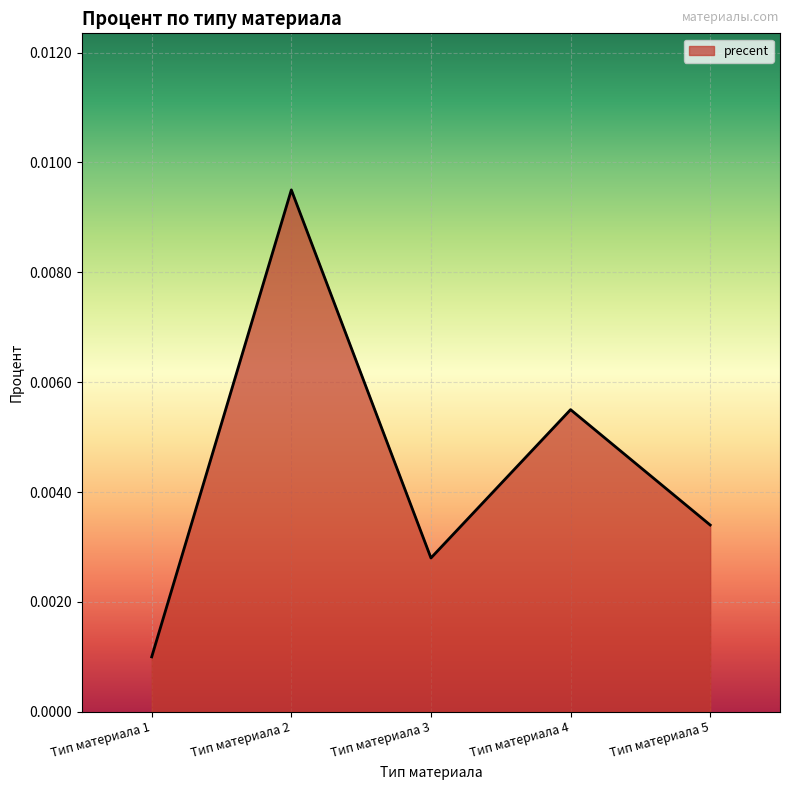

Rank the categories by value from lowest to highest.

Тип материала 1, Тип материала 3, Тип материала 5, Тип материала 4, Тип материала 2